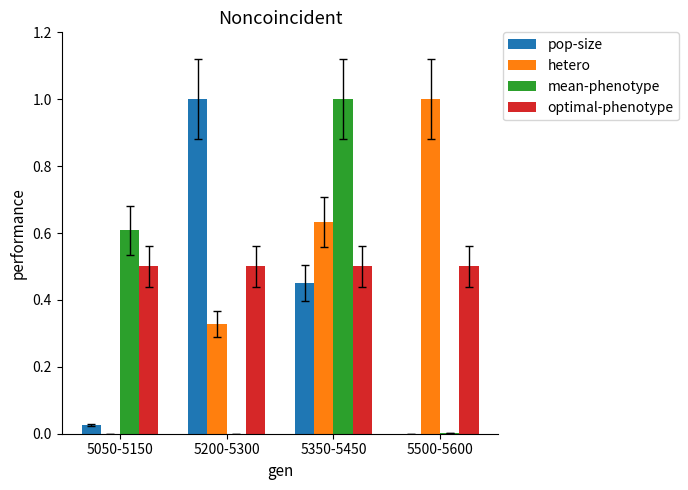

At which category is the sum across all series the highest?

5350-5450